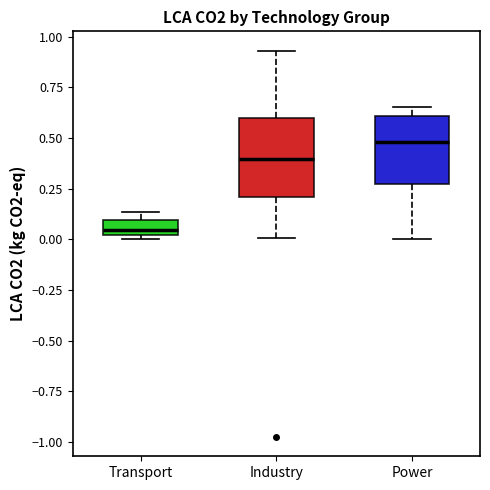

Which box is the tallest, from its lower edge to its upper edge?

Industry